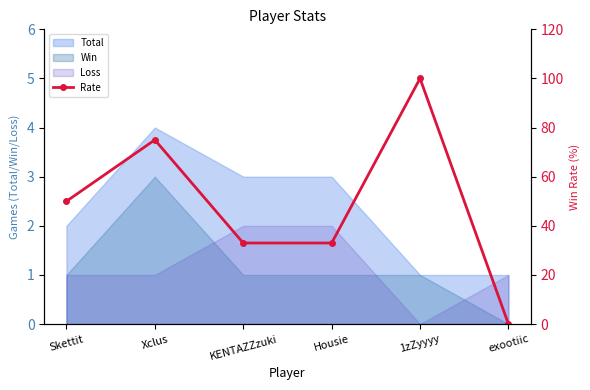

How many positive values are there?

5